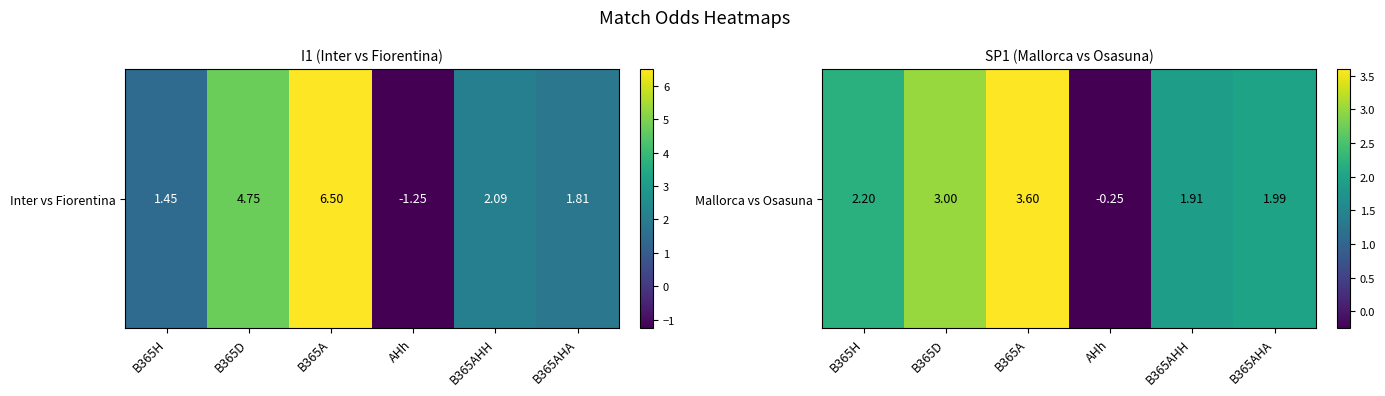

What is the difference between the maximum and second lowest values?

1.7